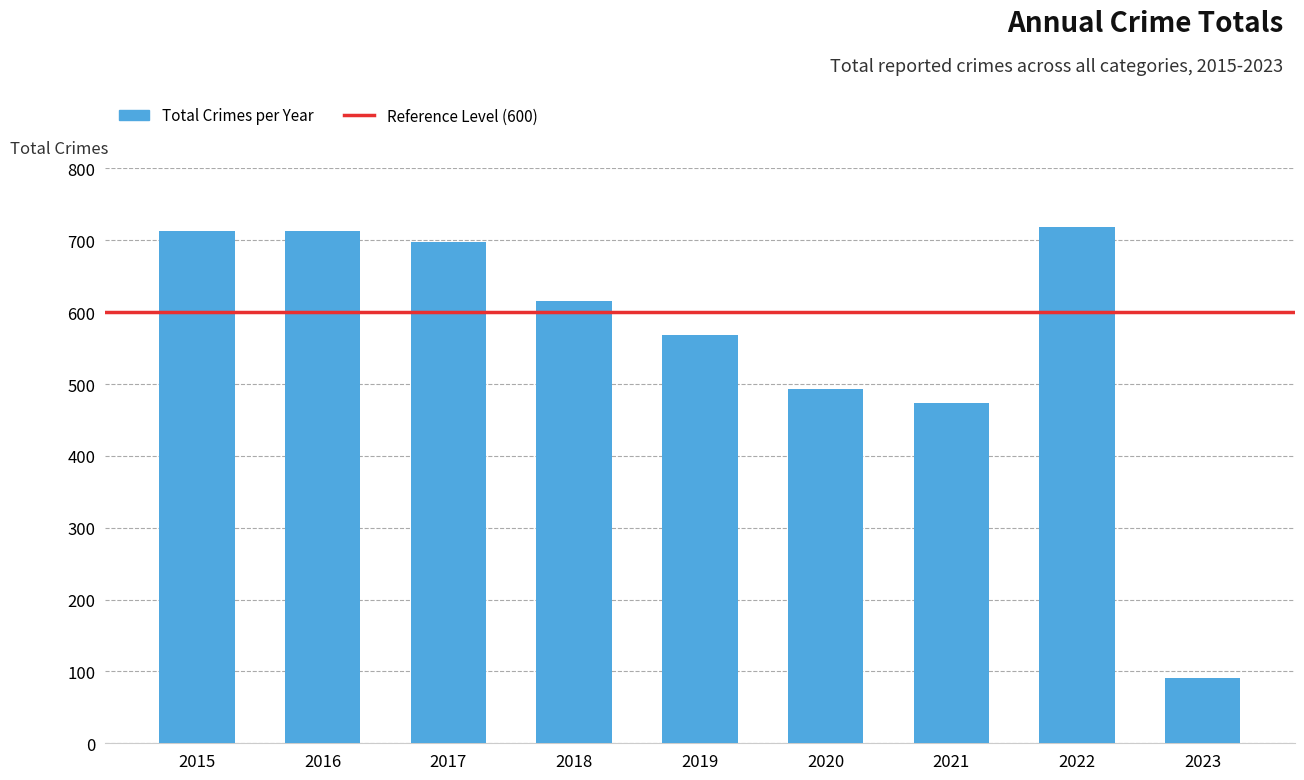

What is the change in value from 2020 to 2021?

-19